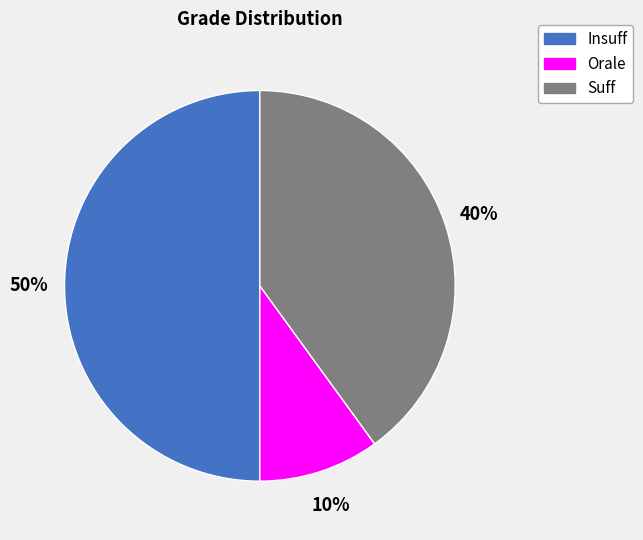

To the nearest percent, what is the difference between the Suff and Insuff slice percentages?

10%